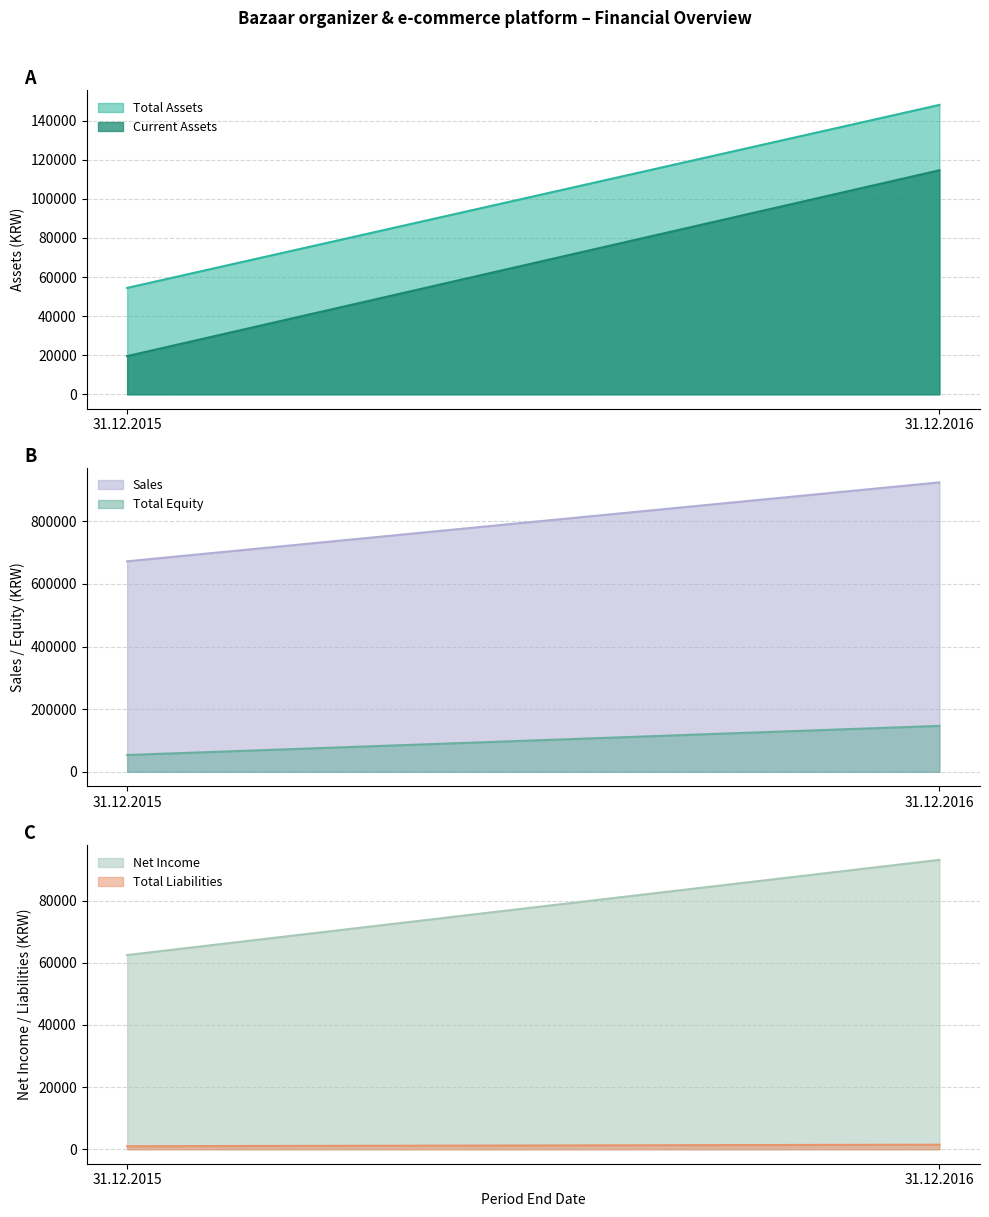

Reading left to right, transcribe all the data shown in this chart.

Total Assets: 54433	148059
Current Assets: 19534	114609
Total Liabilities: 978	1469
Net Income: 62501	93135
Sales: 672145	924156
Total Equity: 53455	146590